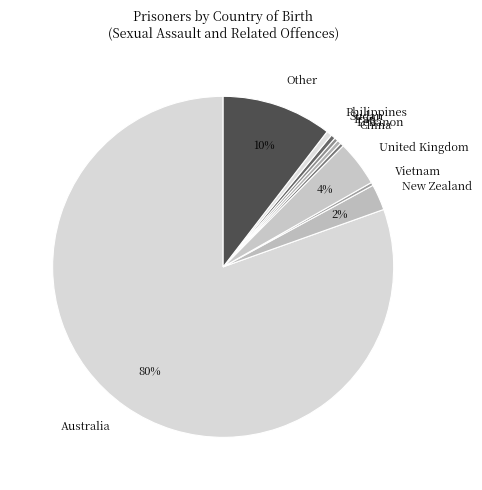

What is the largest slice in the pie chart?

Australia